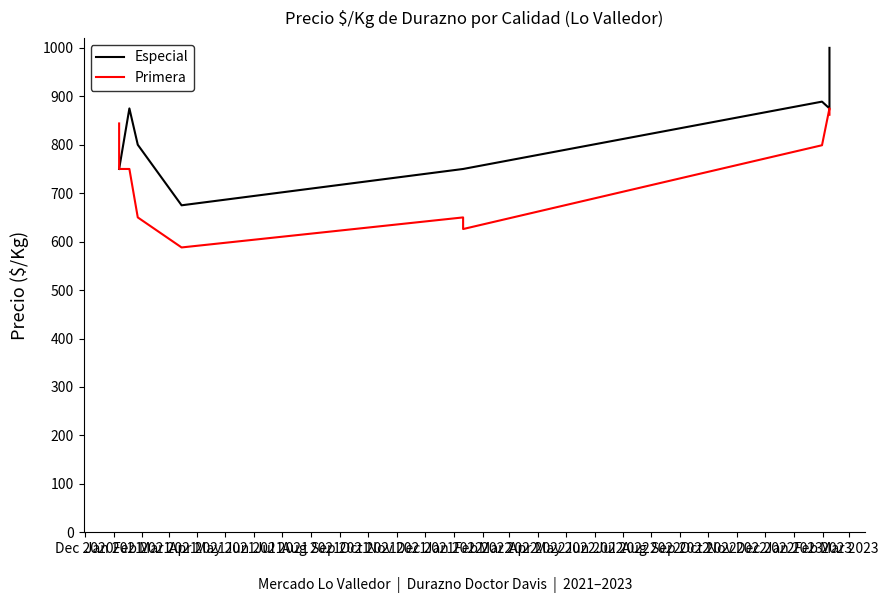

What is the difference between the maximum and minimum values in the Precio é/Kg (Primera) series?

287